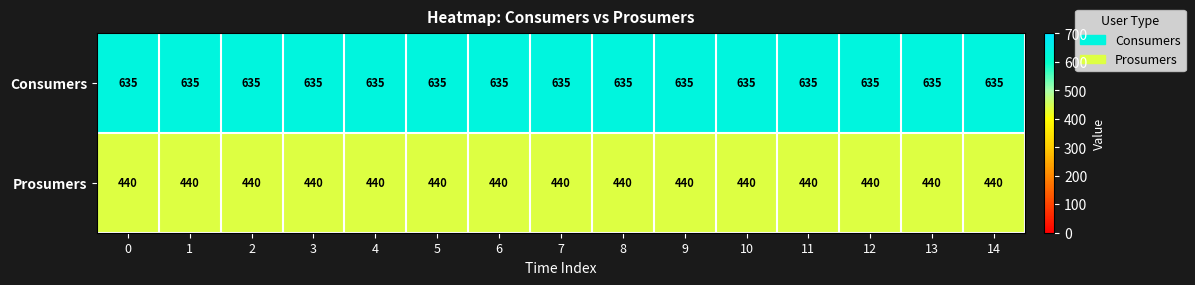

The Consumers series shows 438 at 7. True or false?

False